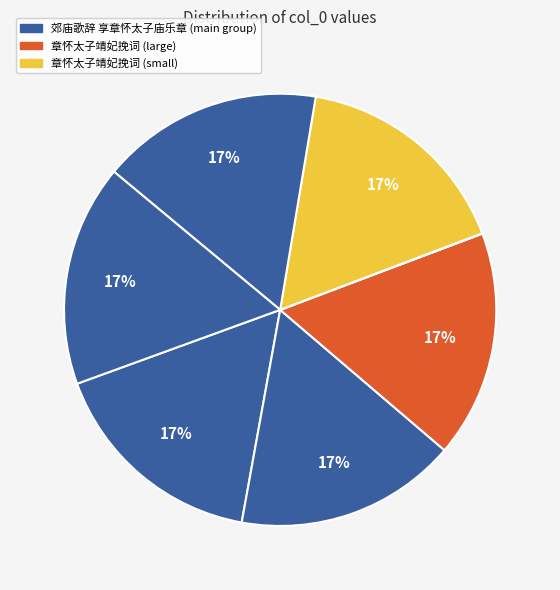

What is the smallest slice in the pie chart?

章怀太子靖妃挽词